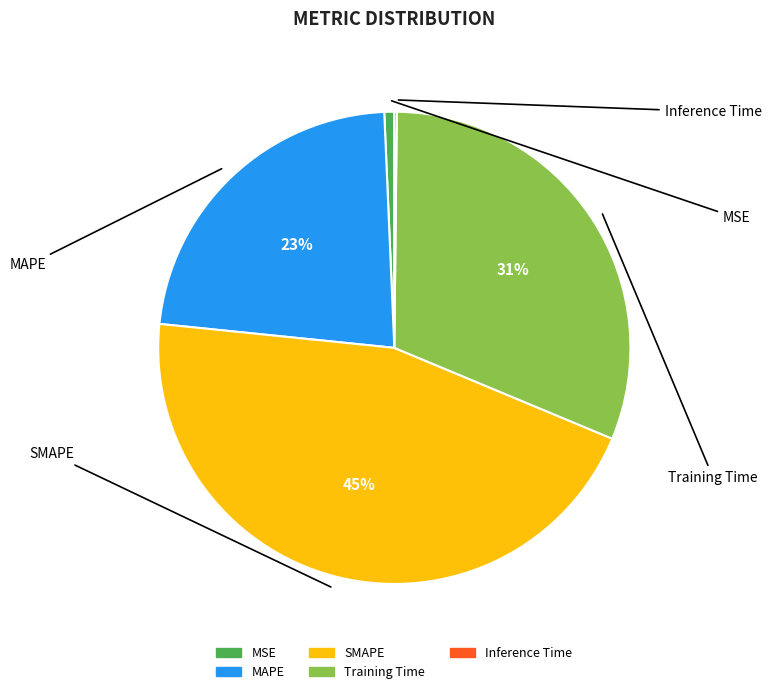

Is there any slice that represents more than half of the pie?

No